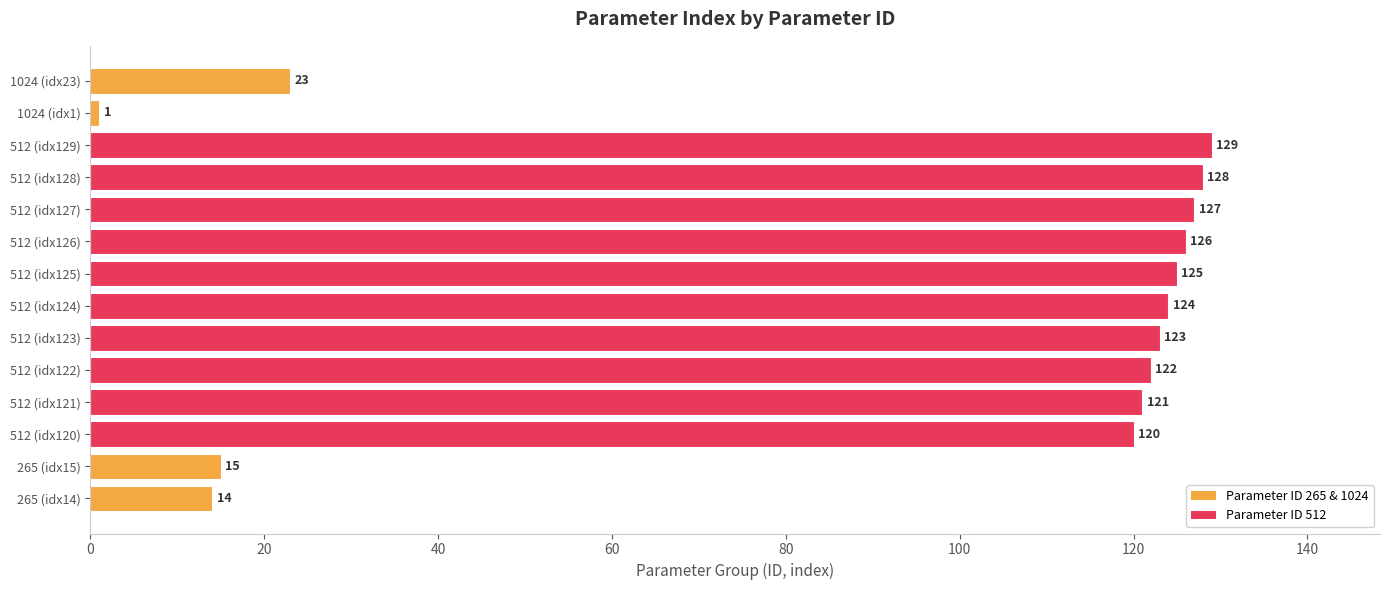

How many distinct data groups are displayed?

1